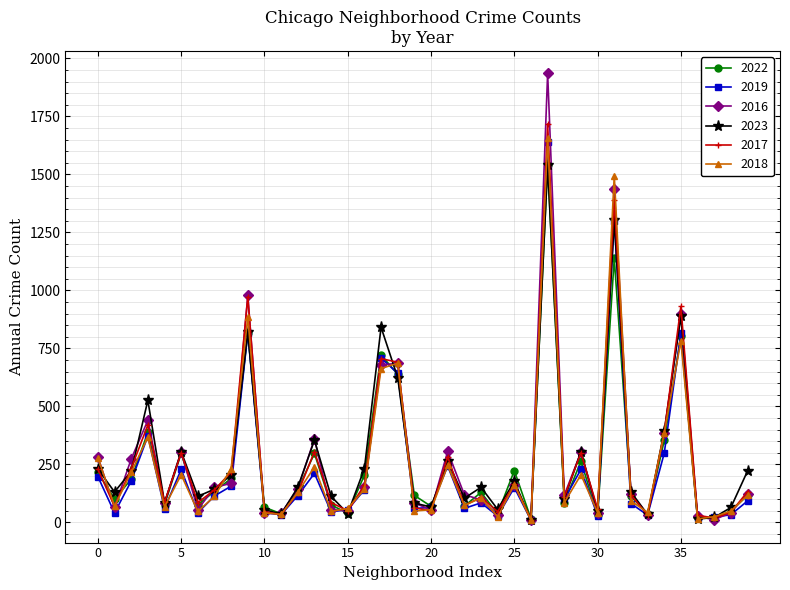

Which series has the largest range (max minus min)?

2016